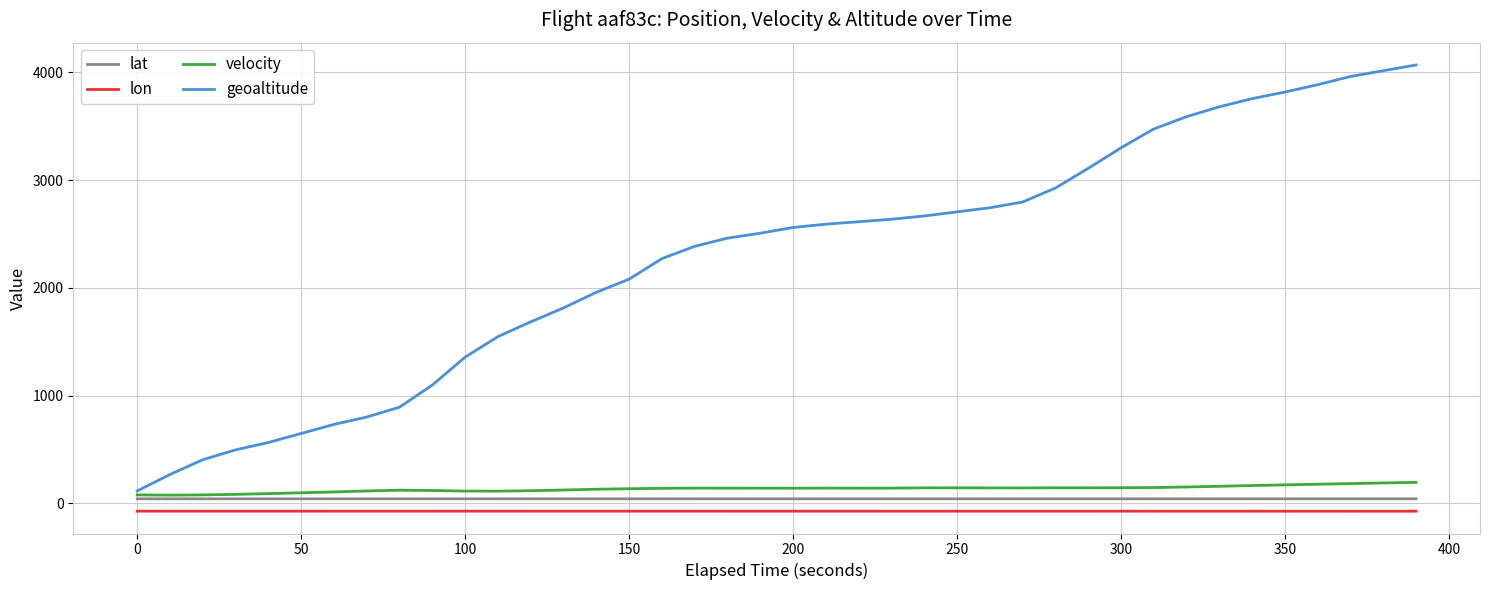

True or false: velocity and lon cross at least once.

False